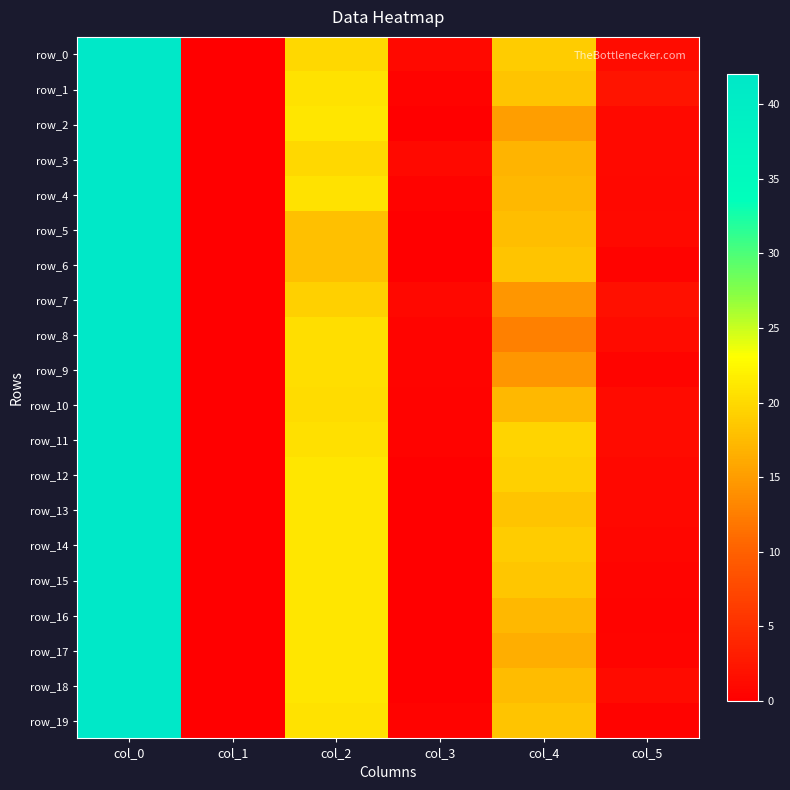

The row_2 series shows 0.0 at col_3. True or false?

True